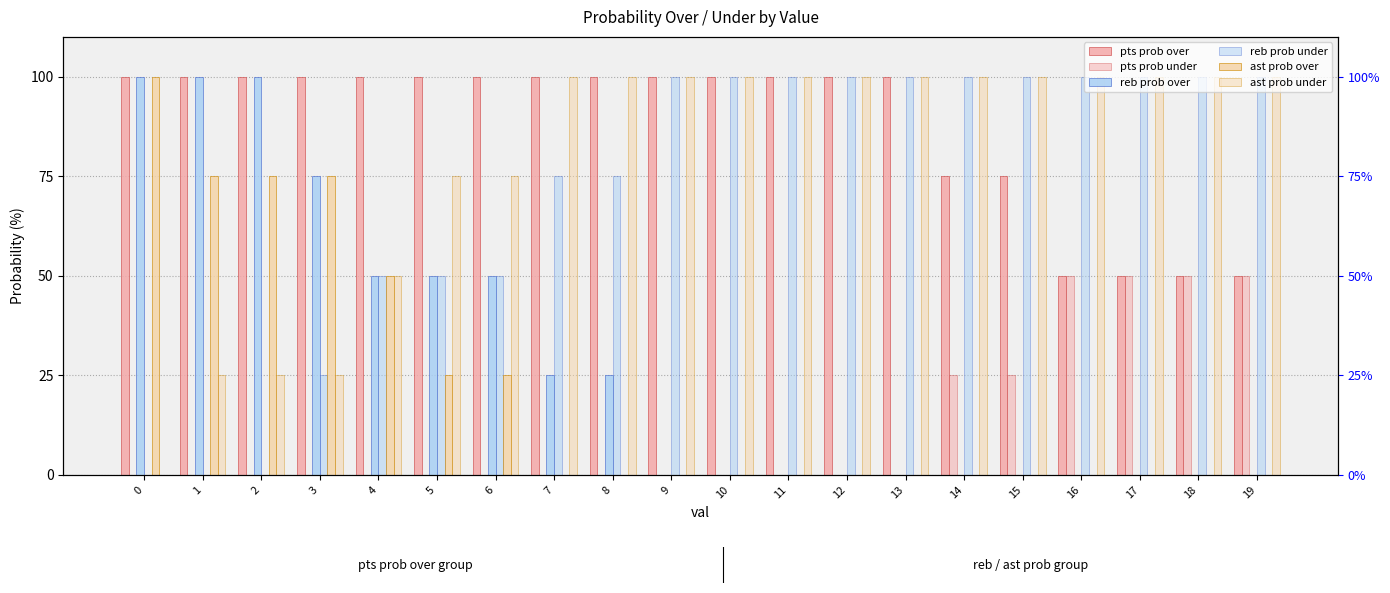

The ast prob over series shows 89 at 4. True or false?

False